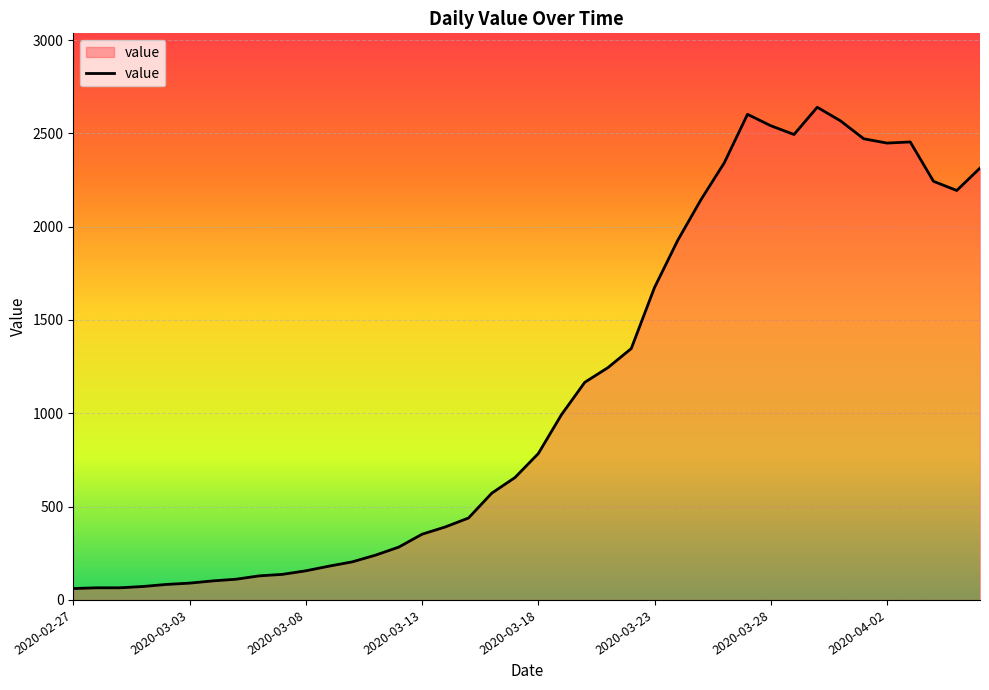

What is the minimum value shown in the chart?

61